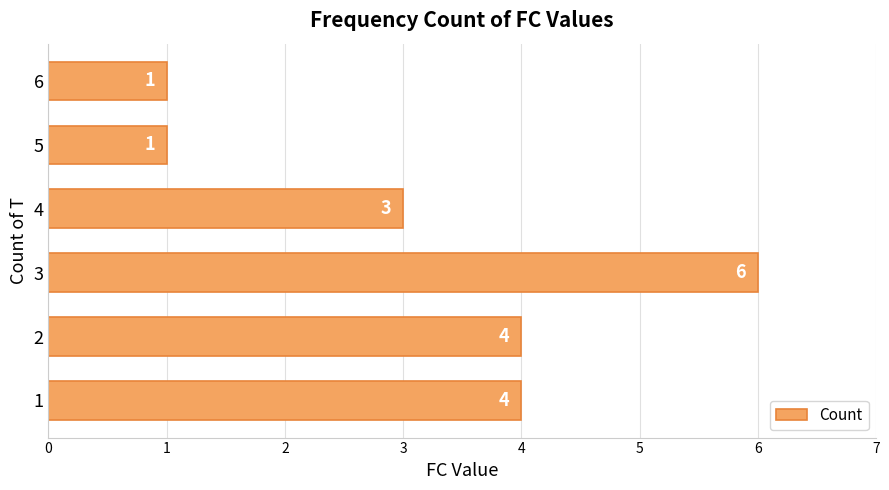

Which has a higher value, 2 or 4?

2